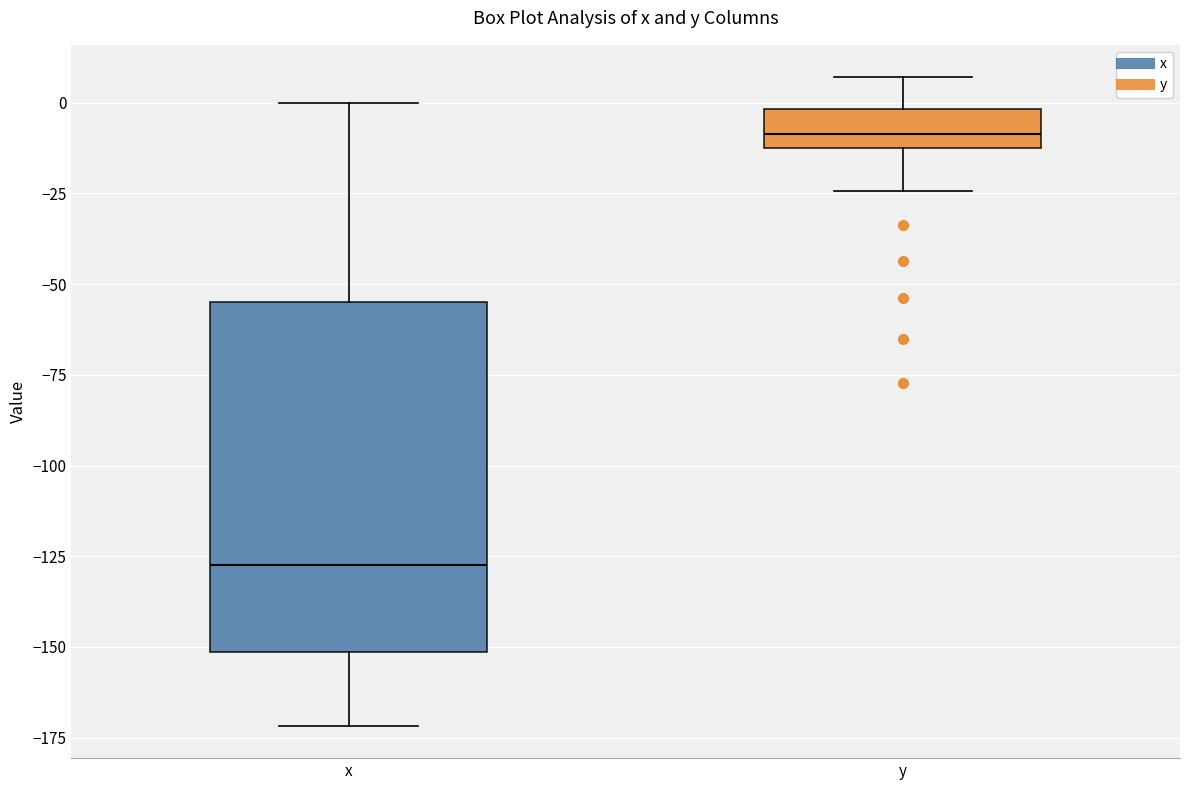

Reading left to right, read every box against the y-axis: the position of its median line, the range the box covers, and the ends of its whiskers. The values are not printed on the chart, so give them approximately, as read against the axis.

x: median -125, box -150 to -55, whiskers -170 to 0
y: median -10 (inside the box), box -10 to 0, whiskers -25 to 5